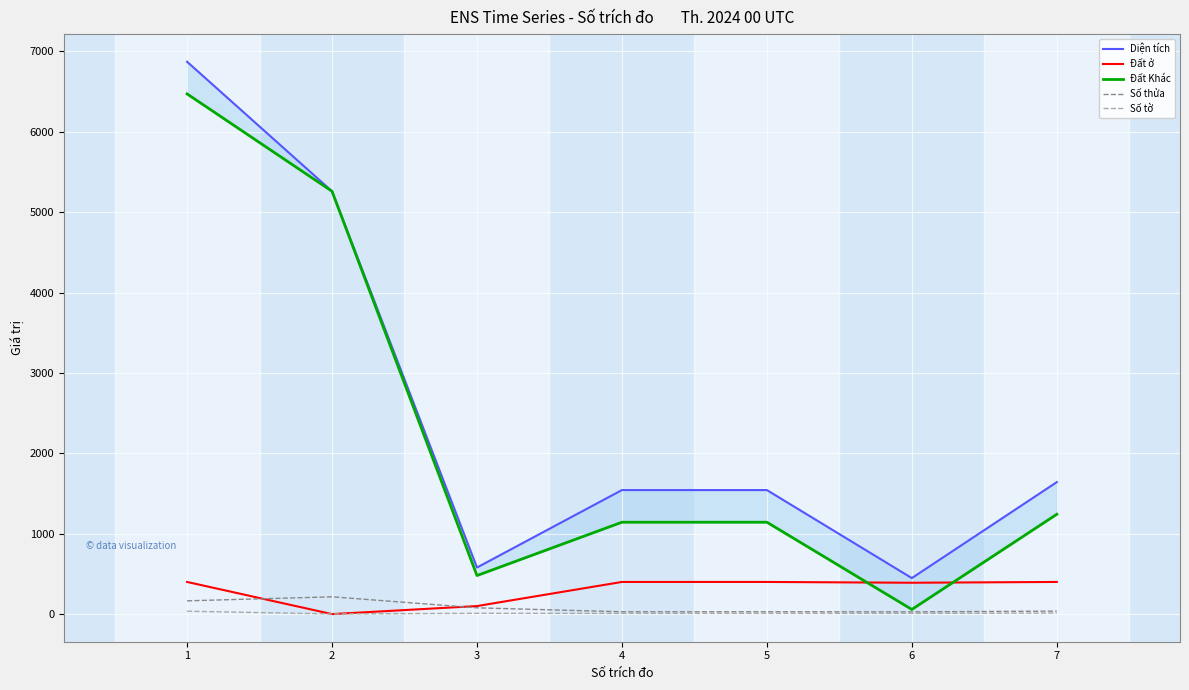

What are all the series names shown in the legend?

Diện tích, Đất ở, Đất Khác, Số thửa, Số tờ